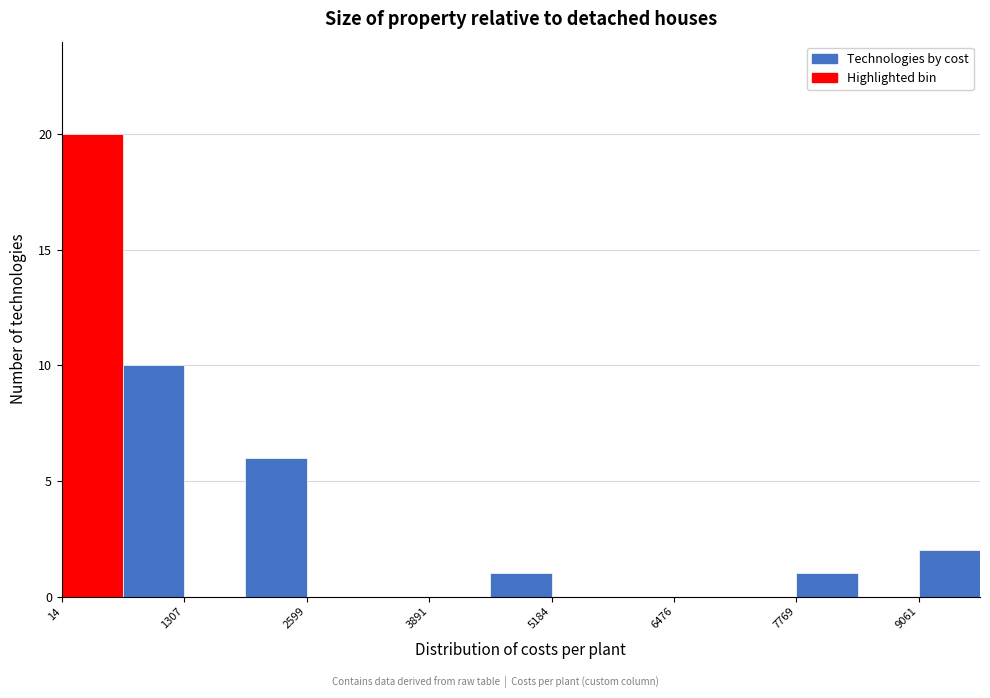

Around what value on the x-axis is the tallest bar? Give the approximate position of its centre, as read against the axis.

400